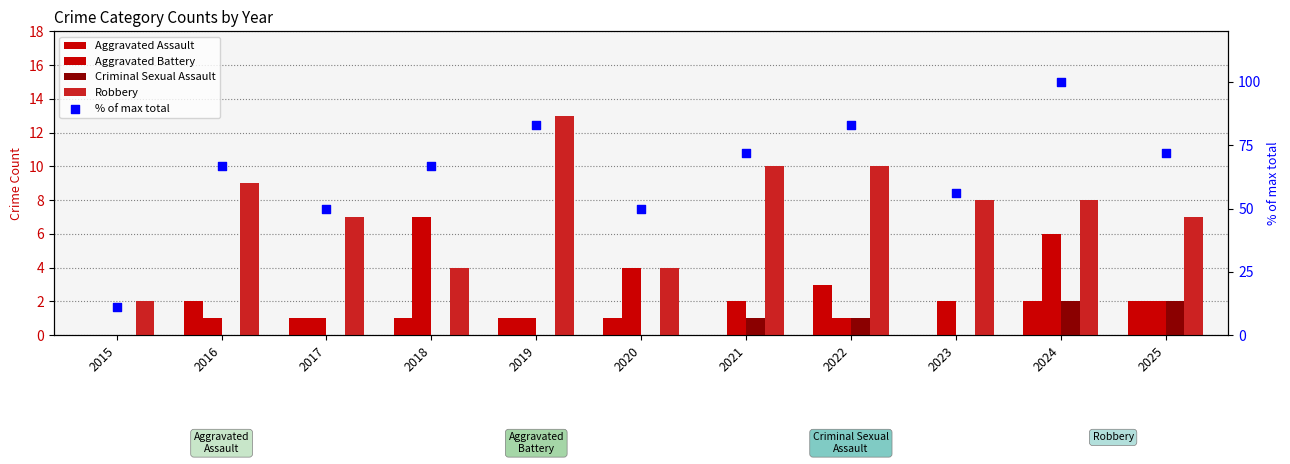

Which series has the largest Y range (max minus min)?

% of max total